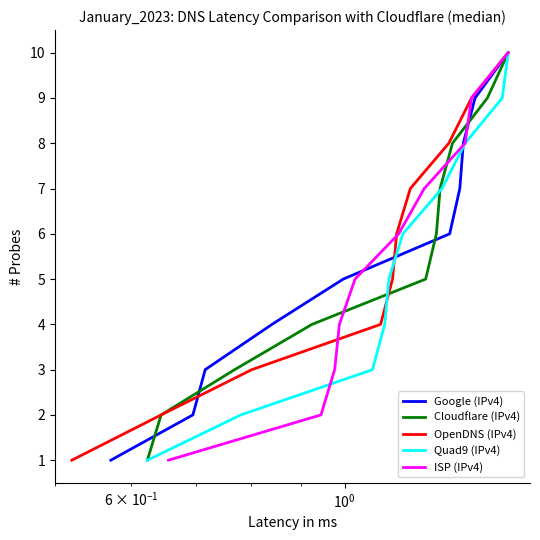

What is the smallest value displayed?

1